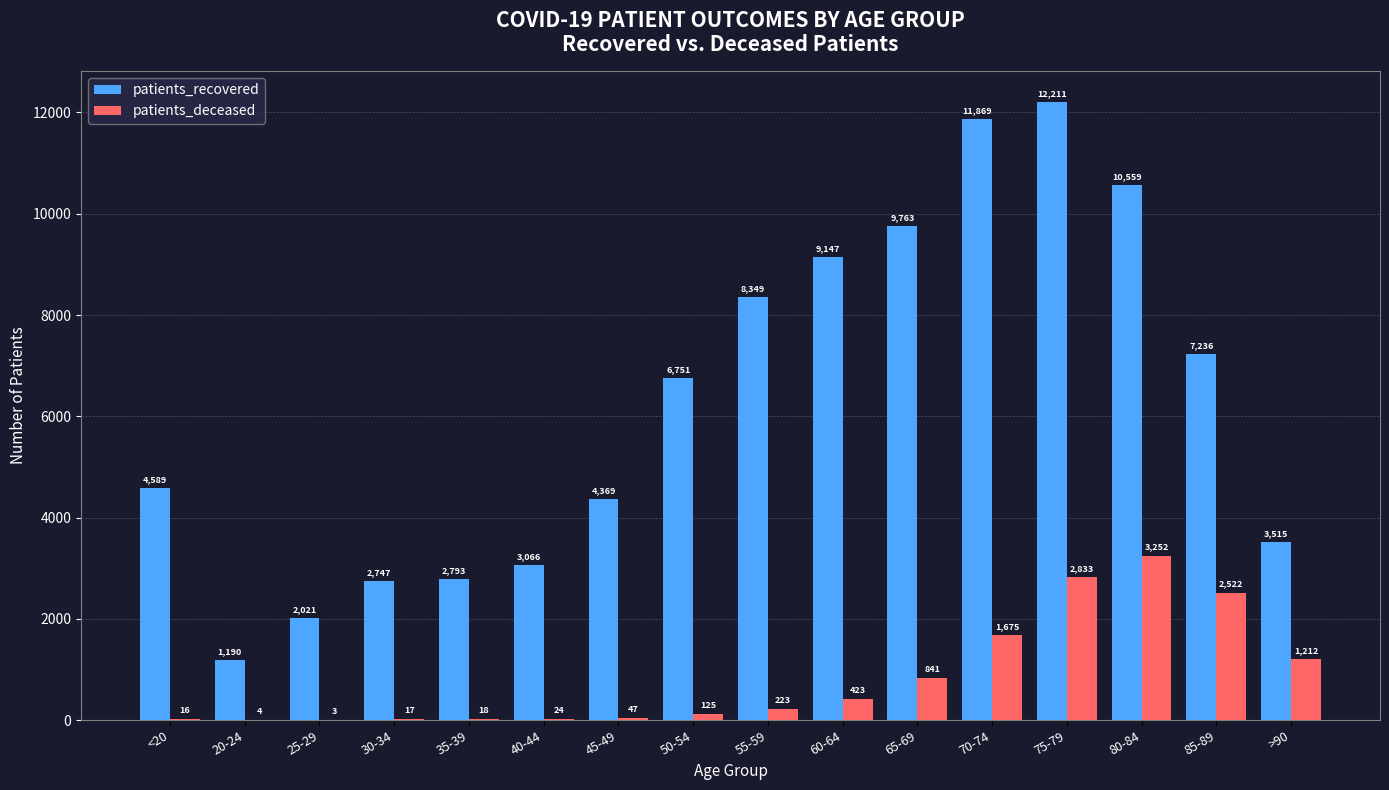

What is the maximum value for patients_deceased?

3252